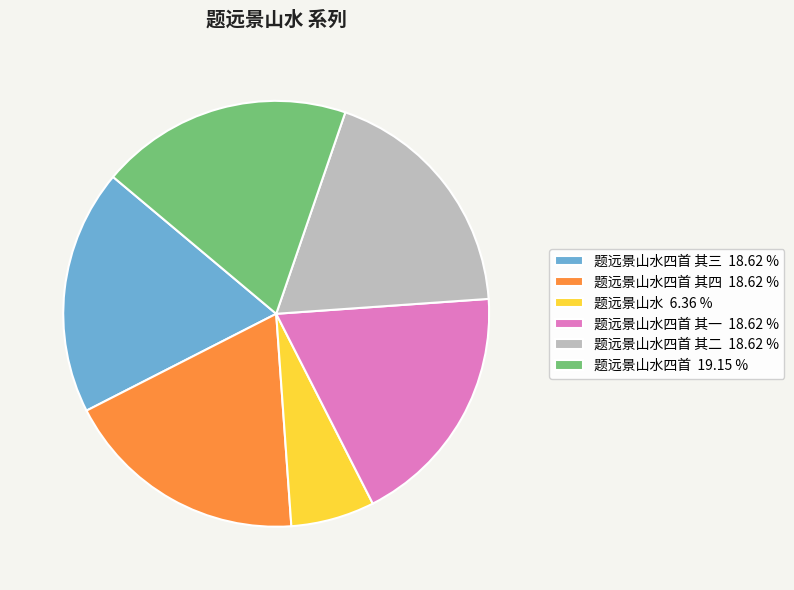

What is the smallest slice in the pie chart?

题远景山水 6.36 %